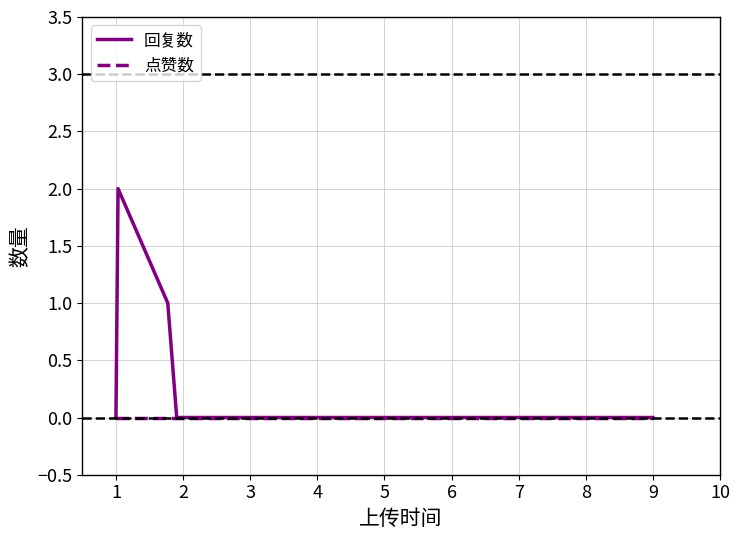

Which series has the largest range (max minus min)?

回复数